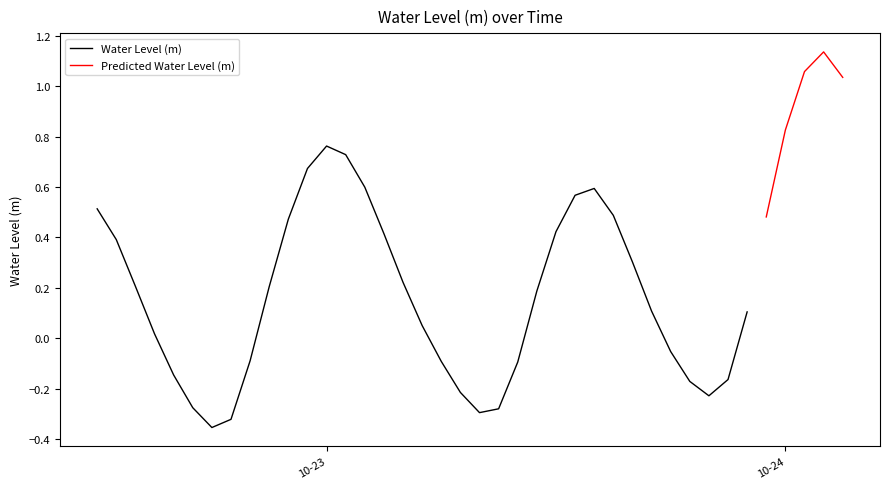

At which label does the data first exceed 0?

2023-10-22 12:00:00